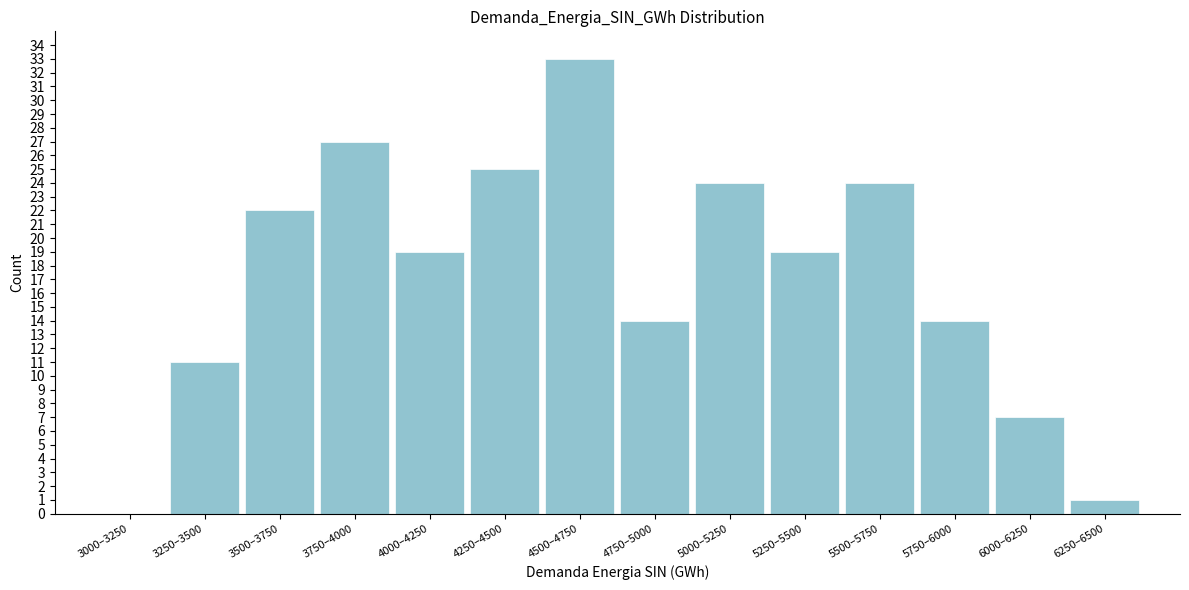

Reading right to left, what are all the values shown in this chart?

6250–6500=1	6000–6250=7	5750–6000=14	5500–5750=24	5250–5500=19	5000–5250=24	4750–5000=14	4500–4750=33	4250–4500=25	4000–4250=19	3750–4000=27	3500–3750=22	3250–3500=11	3000–3250=0